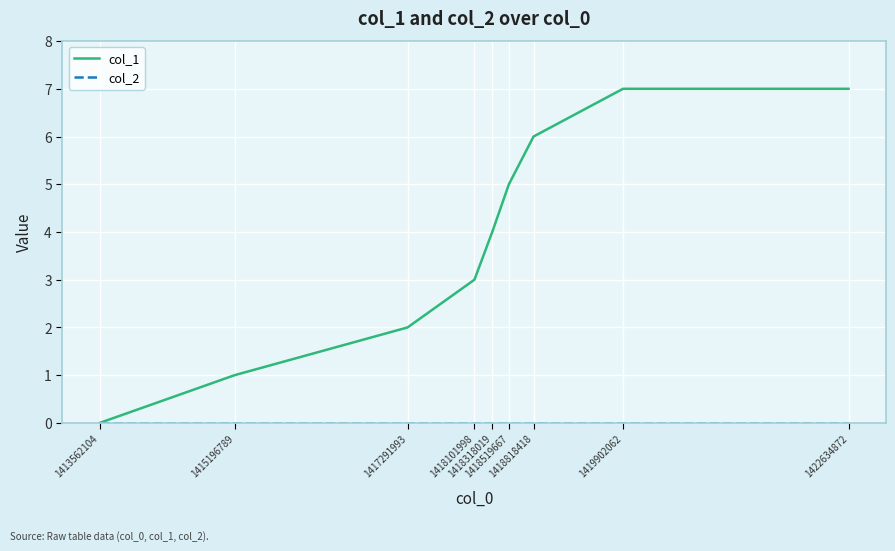

What is the sum of the col_1 values at 1419902062 and 1418519667?

12